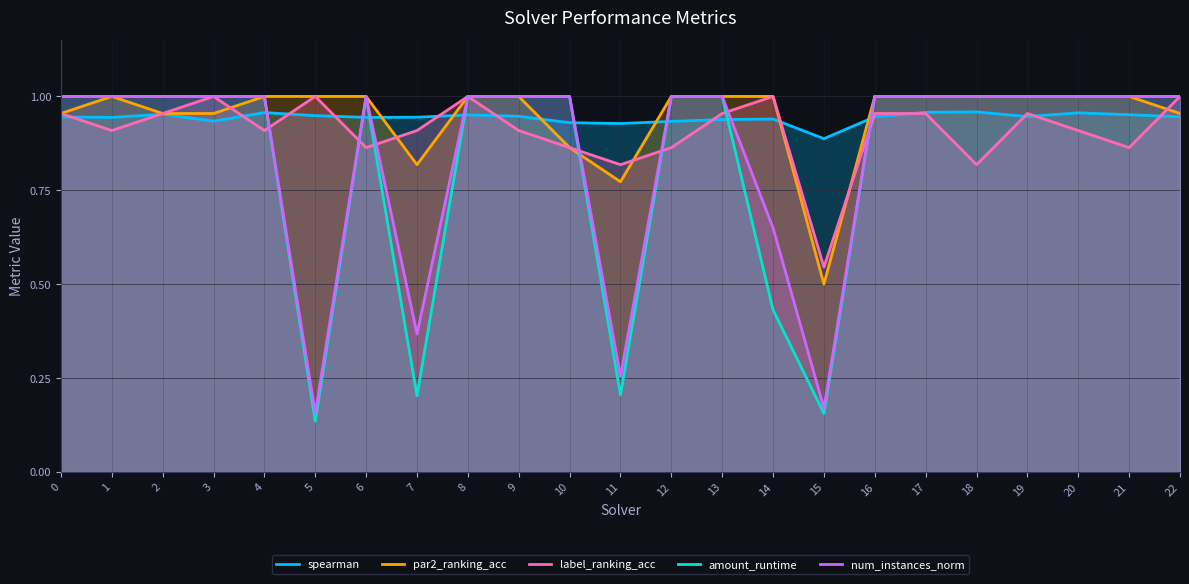

Reading left to right, transcribe all the data shown in this chart.

spearman: 0.9	0.9	1.0	0.9	1.0	0.9	0.9	0.9	1.0	0.9	0.9	0.9	0.9	0.9	0.9	0.9	0.9	1.0	1.0	0.9	1.0	1.0	0.9
par2_ranking_acc: 1.0	1.0	1.0	1.0	1.0	1.0	1.0	0.8	1.0	1.0	0.9	0.8	1.0	1.0	1.0	0.5	1.0	1.0	1.0	1.0	1.0	1.0	1.0
label_ranking_acc: 1.0	0.9	1.0	1.0	0.9	1.0	0.9	0.9	1.0	0.9	0.9	0.8	0.9	1.0	1.0	0.5	1.0	1.0	0.8	1.0	0.9	0.9	1.0
amount_runtime: 1.0	1.0	1.0	1.0	1.0	0.1	1.0	0.2	1.0	1.0	1.0	0.2	1.0	1.0	0.4	0.2	1.0	1.0	1.0	1.0	1.0	1.0	1.0
num_instances_norm: 1.0	1.0	1.0	1.0	1.0	0.2	1.0	0.4	1.0	1.0	1.0	0.3	1.0	1.0	0.6	0.2	1.0	1.0	1.0	1.0	1.0	1.0	1.0